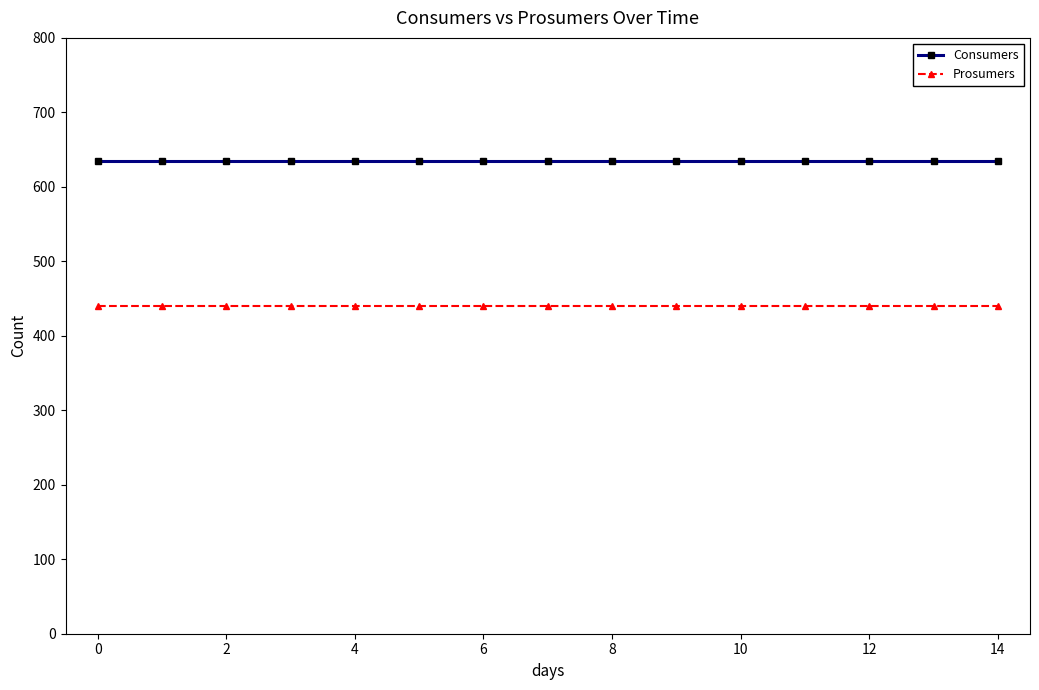

True or false: Prosumers and Consumers cross at least once.

False